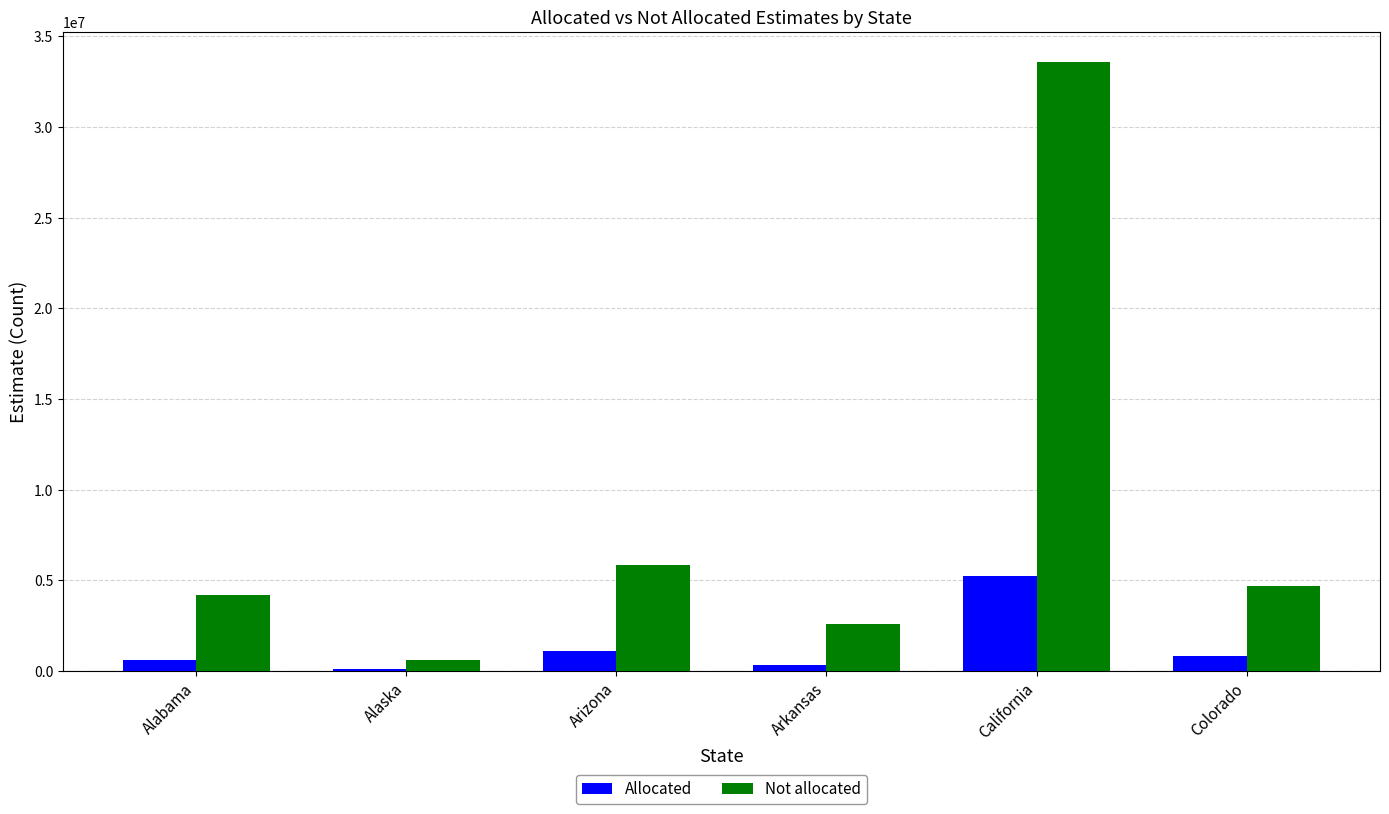

What is the total value across all series at California?

38787337